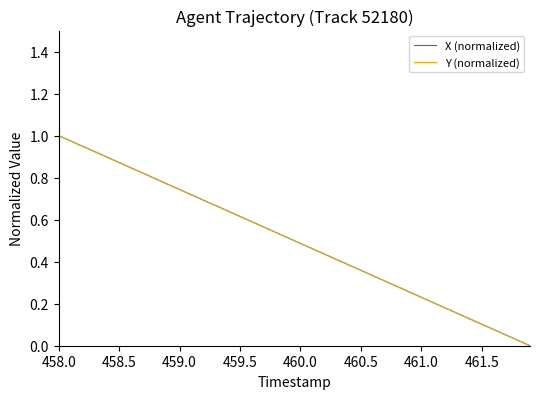

At how many categories does at least one series exceed 0?

39